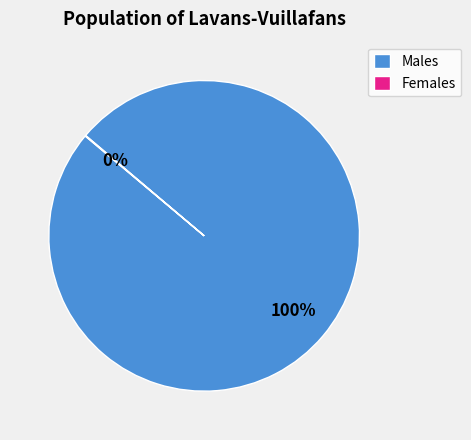

To the nearest percent, what is the average slice percentage?

50%